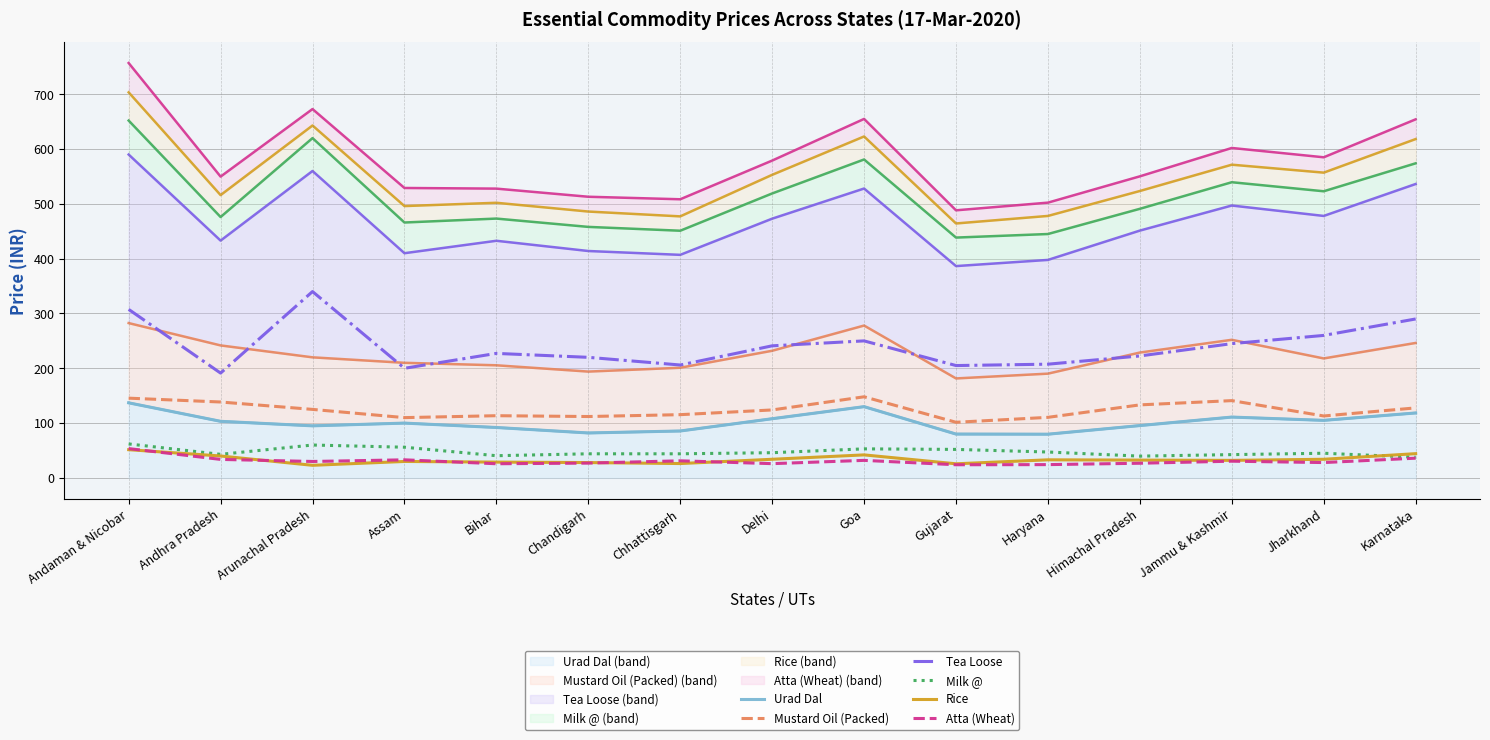

Rank the categories by Milk @ (line) value from lowest to highest.

Karnataka, Himachal Pradesh, Bihar, Jammu & Kashmir, Andhra Pradesh, Chandigarh, Chhattisgarh, Jharkhand, Delhi, Haryana, Gujarat, Goa, Assam, Arunachal Pradesh, Andaman & Nicobar